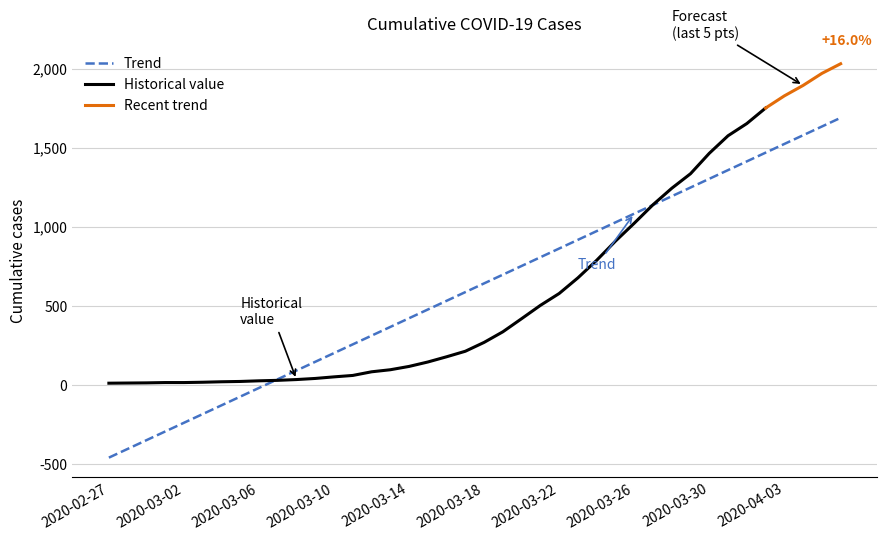

What is the ratio of the value at 2020-03-08 to the value at 2020-03-19?

0.1